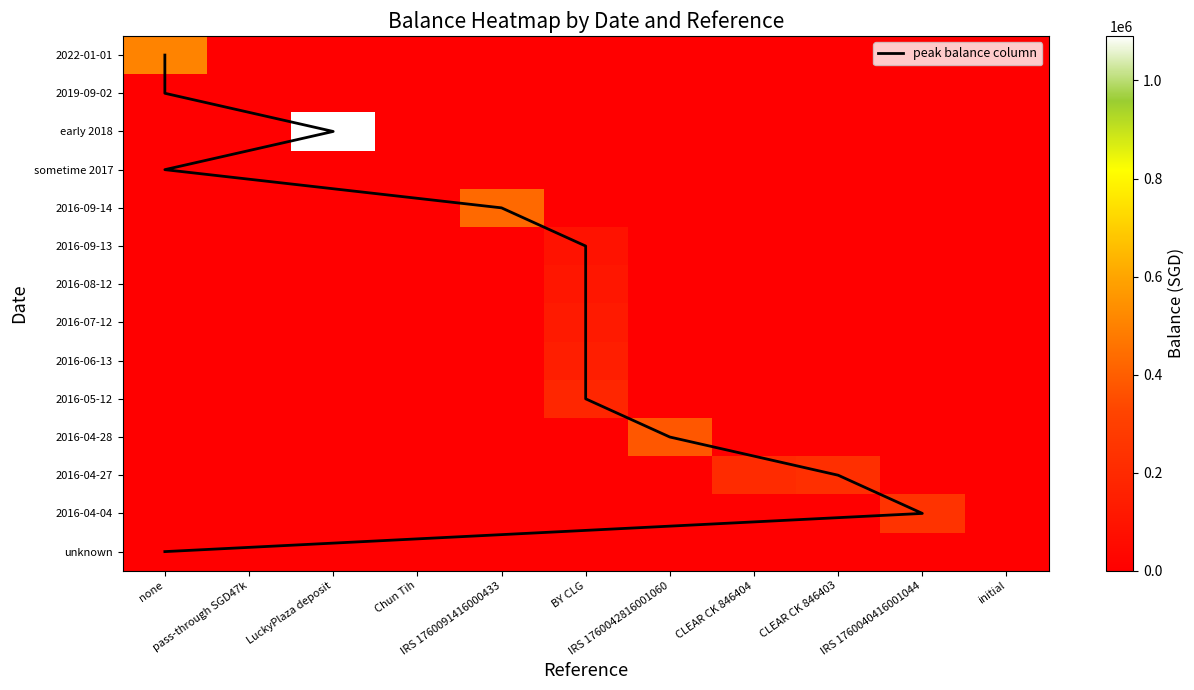

What is the difference between the 2016-08-12 values at IRS 1760040416001044 and BY CLG?

105314.5